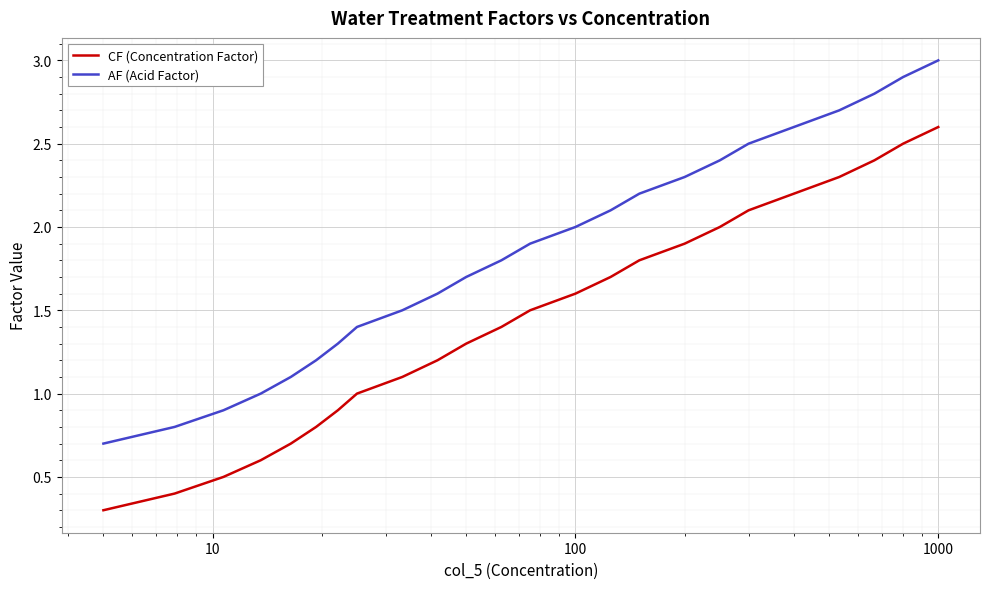

What is the greatest value displayed?

3.0